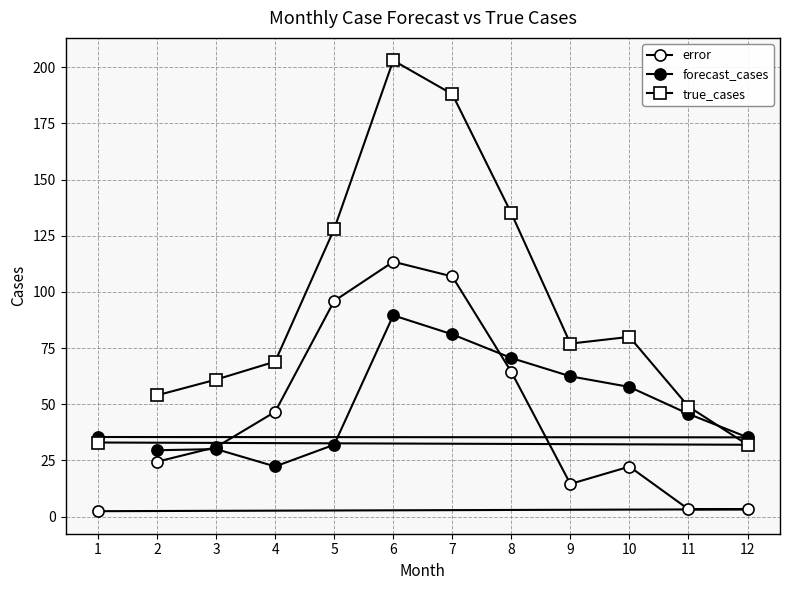

Between 12 and 1, which series saw the biggest shift?

true_cases